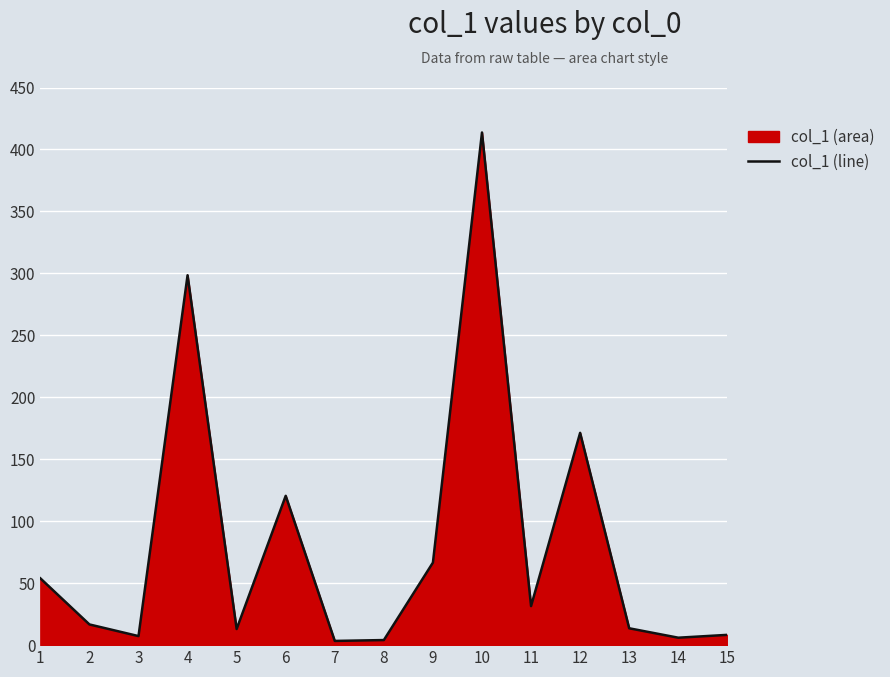

At which label is the value closest to 208?

12